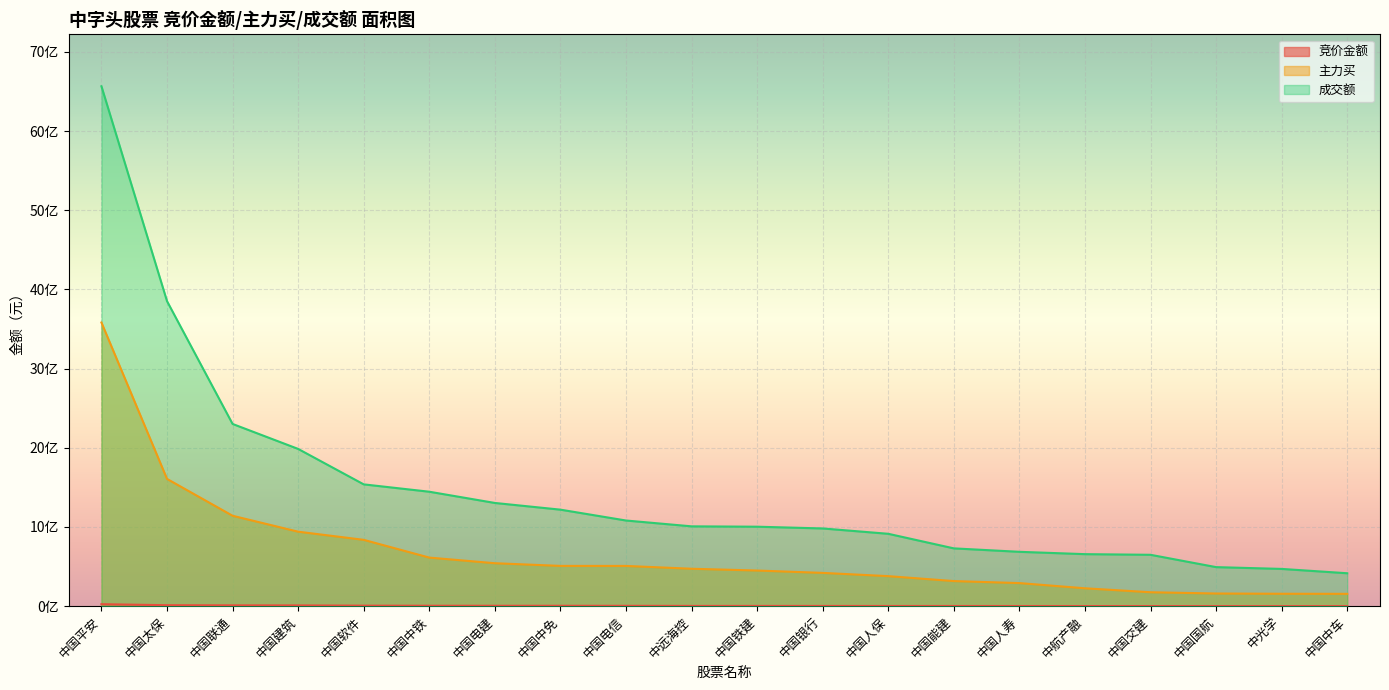

True or false: 竞价金额 and 主力买 intersect in this chart.

False